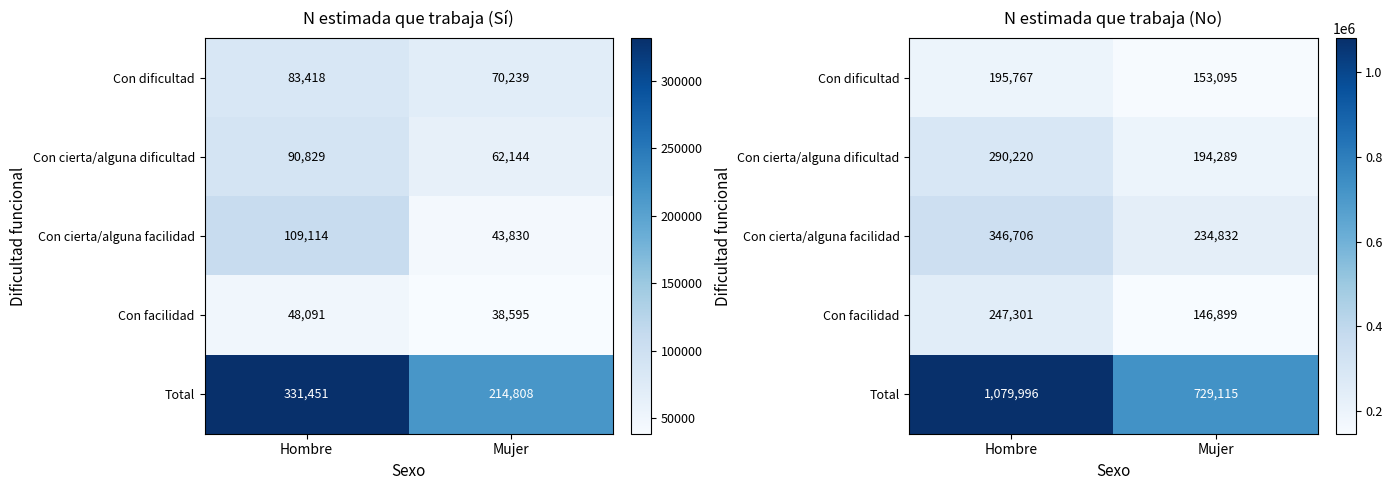

What is the spread (max minus min) of values at Mujer?

582216